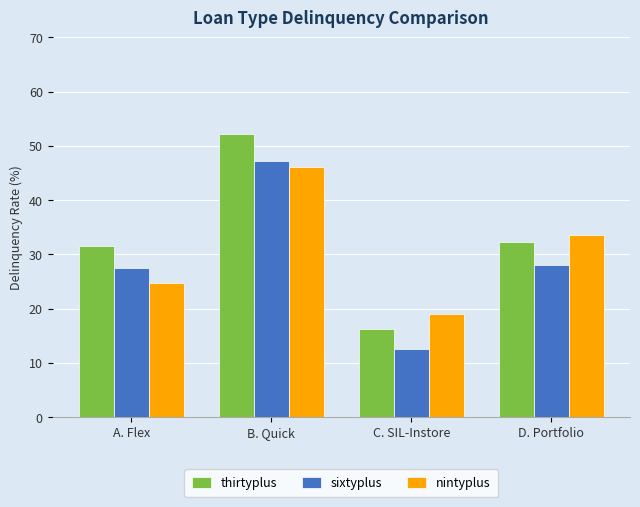

How many categories are shown in the chart?

4